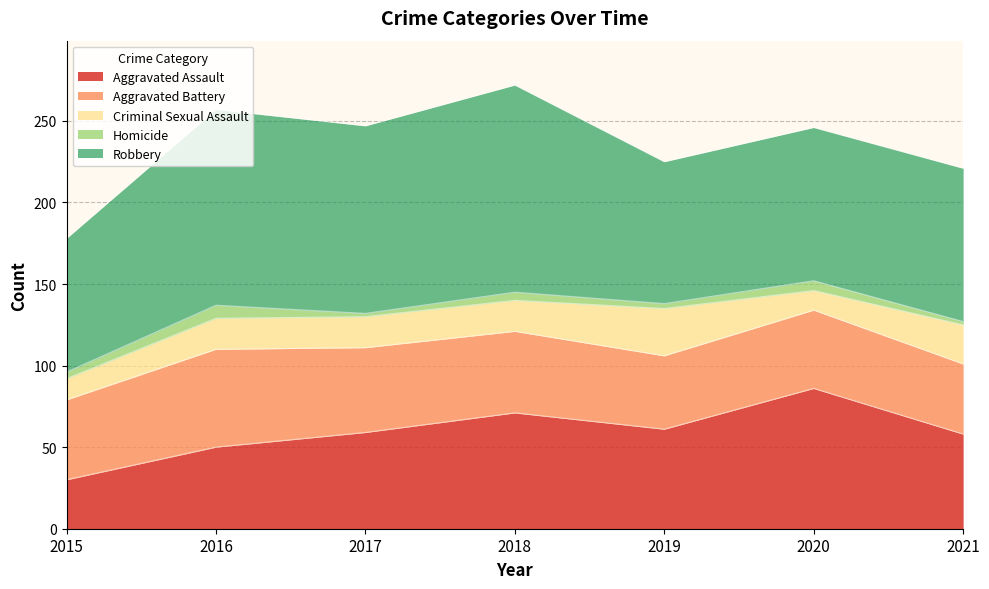

List the series in order of their peak value, lowest first.

Homicide, Criminal Sexual Assault, Aggravated Battery, Aggravated Assault, Robbery